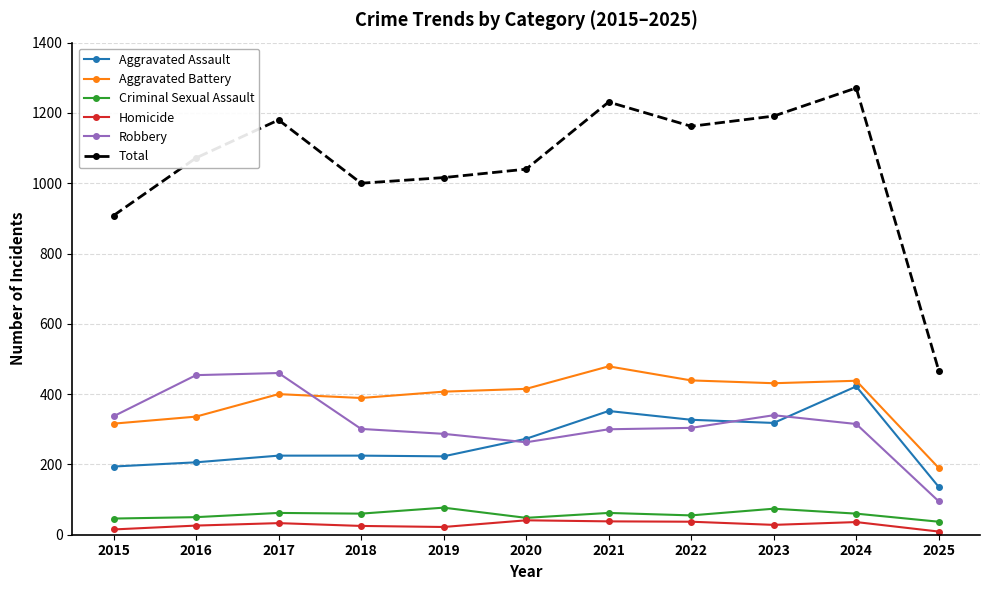

The value of Homicide at 2025 is 9. True or false?

True